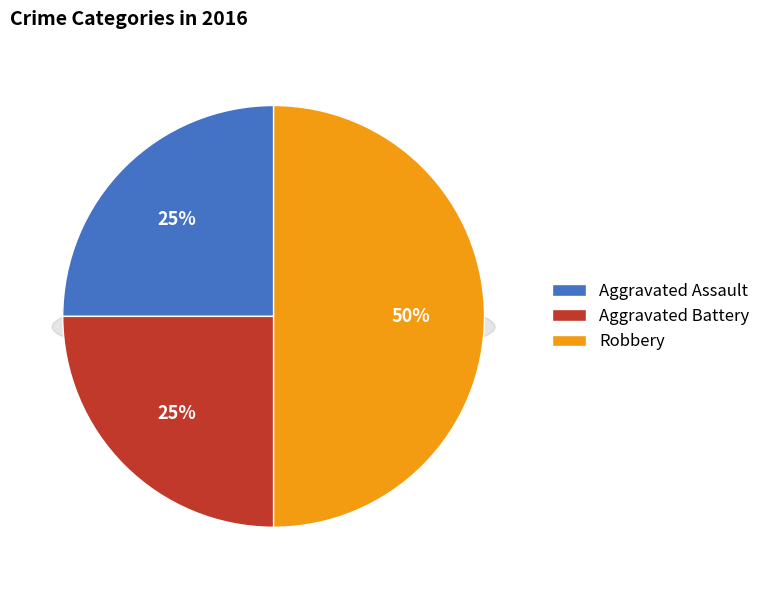

What is the largest slice in the pie chart?

Robbery